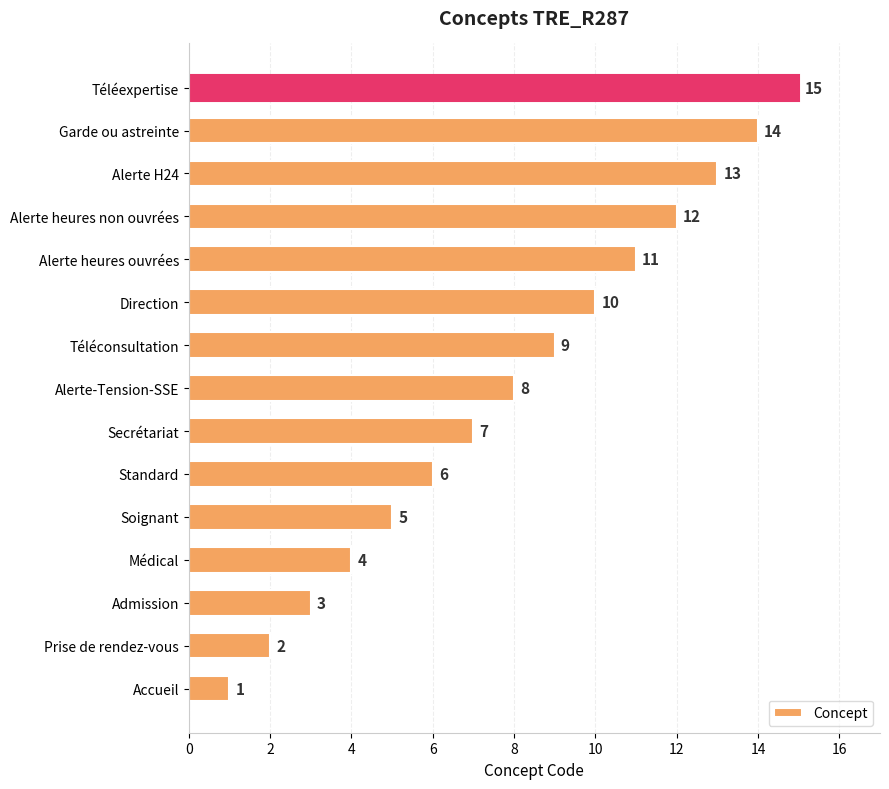

Between Admission and Téléconsultation, which is larger?

Téléconsultation